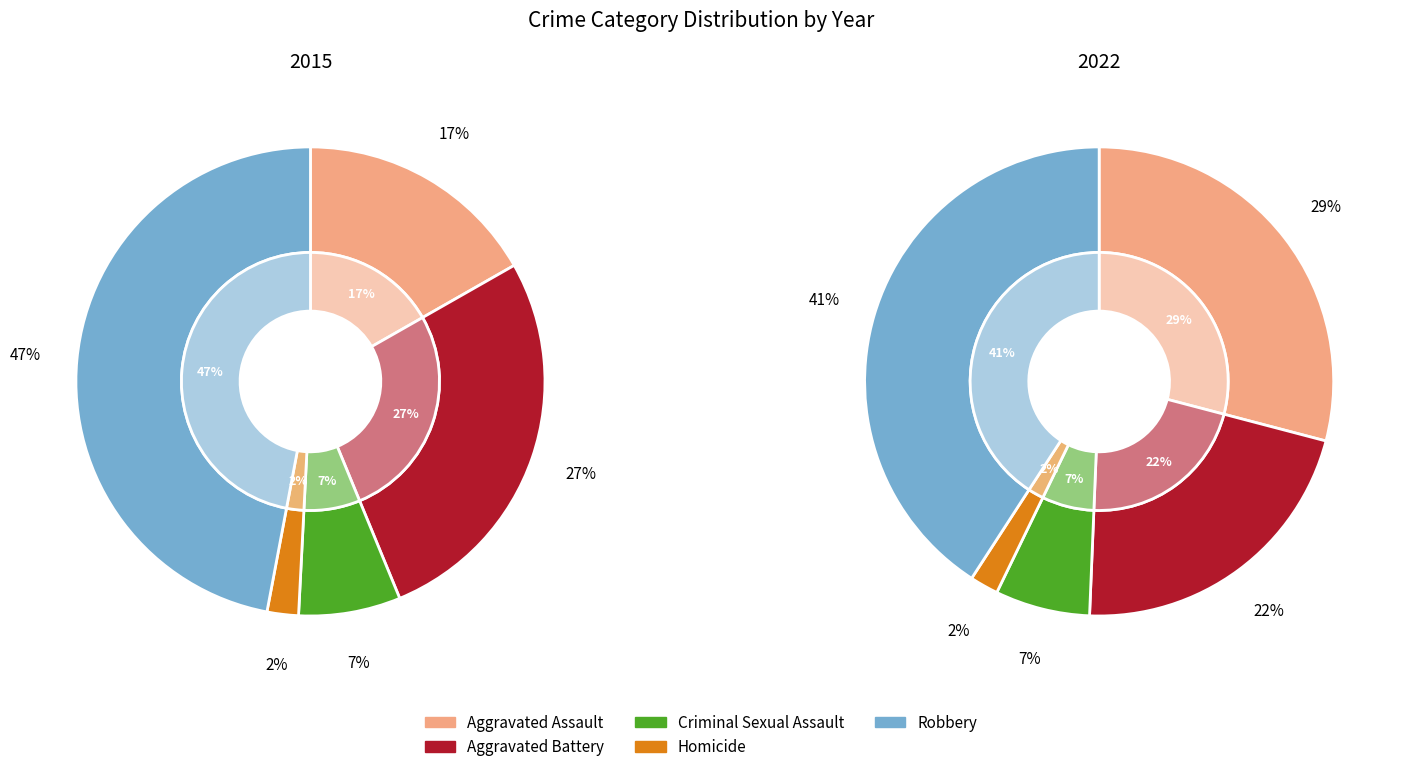

To the nearest percent, what is the combined percentage of Criminal Sexual Assault and Homicide?

9%